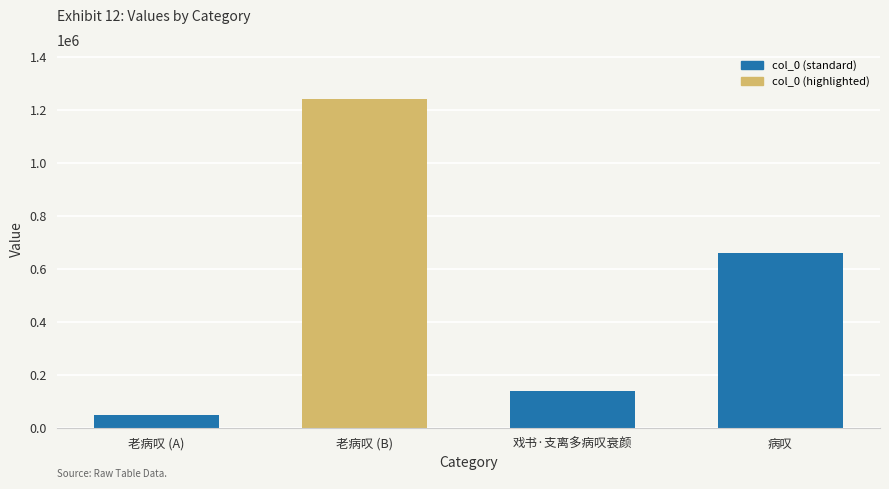

Count the number of data series in this chart.

1